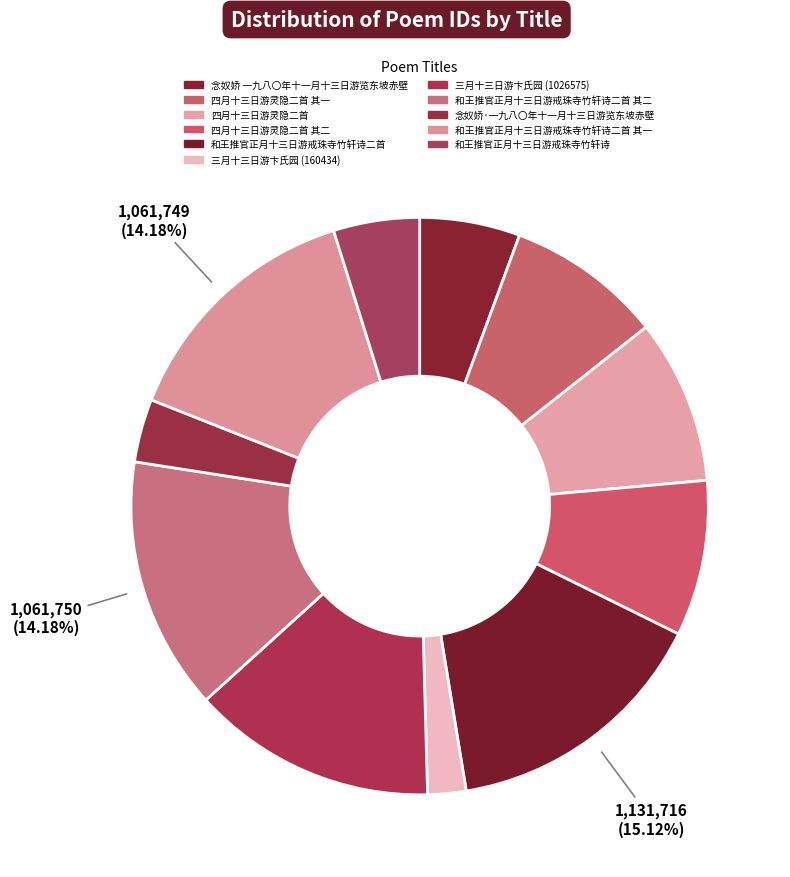

Rank the categories by value from highest to lowest.

和王推官正月十三日游戒珠寺竹轩诗二首, 和王推官正月十三日游戒珠寺竹轩诗二首 其二, 和王推官正月十三日游戒珠寺竹轩诗二首 其一, 三月十三日游卞氏园 (1026575), 四月十三日游灵隐二首, 四月十三日游灵隐二首 其二, 四月十三日游灵隐二首 其一, 念奴娇 一九八〇年十一月十三日游览东坡赤壁, 和王推官正月十三日游戒珠寺竹轩诗, 念奴娇·一九八〇年十一月十三日游览东坡赤壁, 三月十三日游卞氏园 (160434)